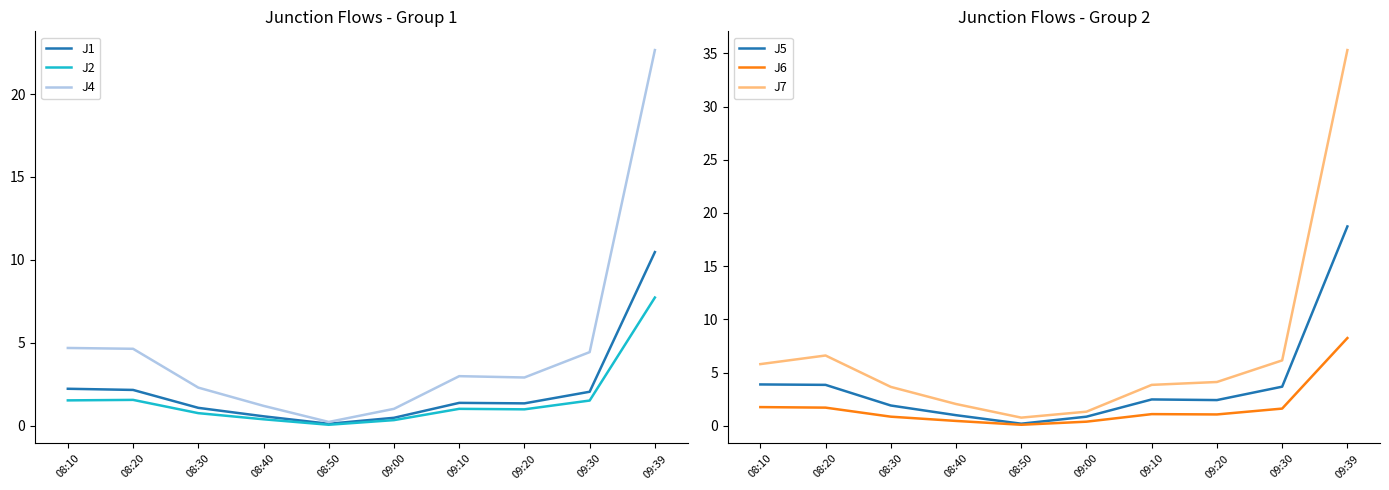

Which has a higher value, 09:39 or 09:30?

09:39